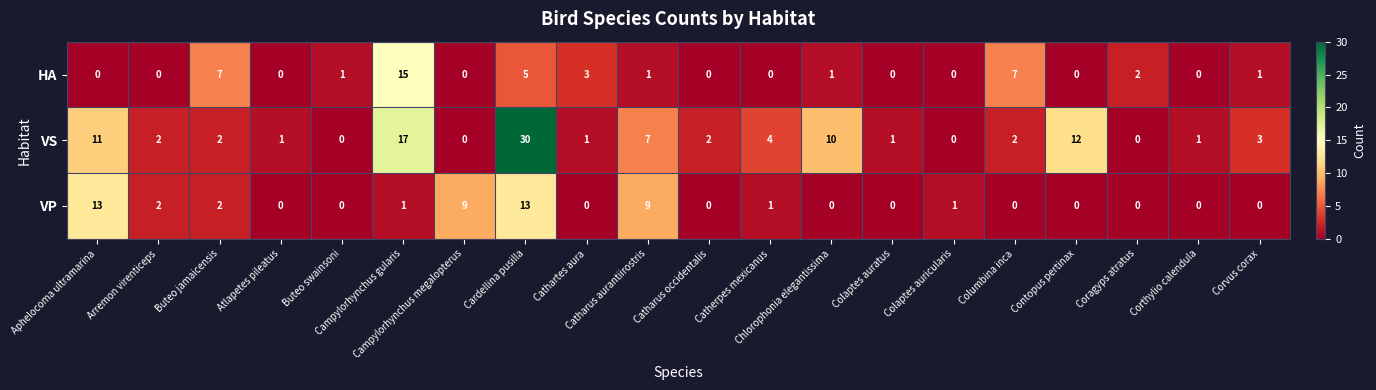

What is the sum of all VS values?

106